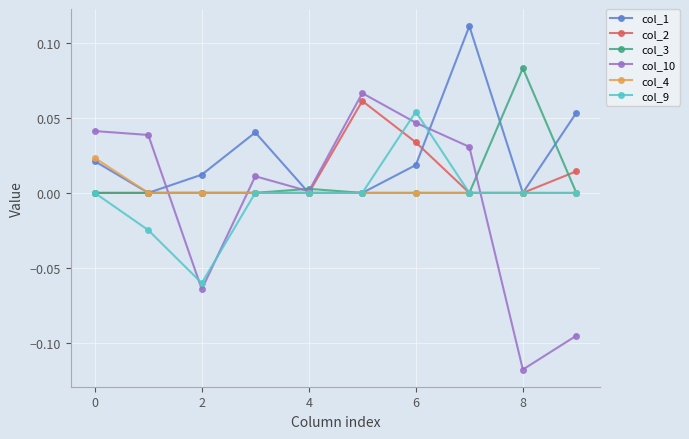

Which series has the largest total across all categories?

col_1